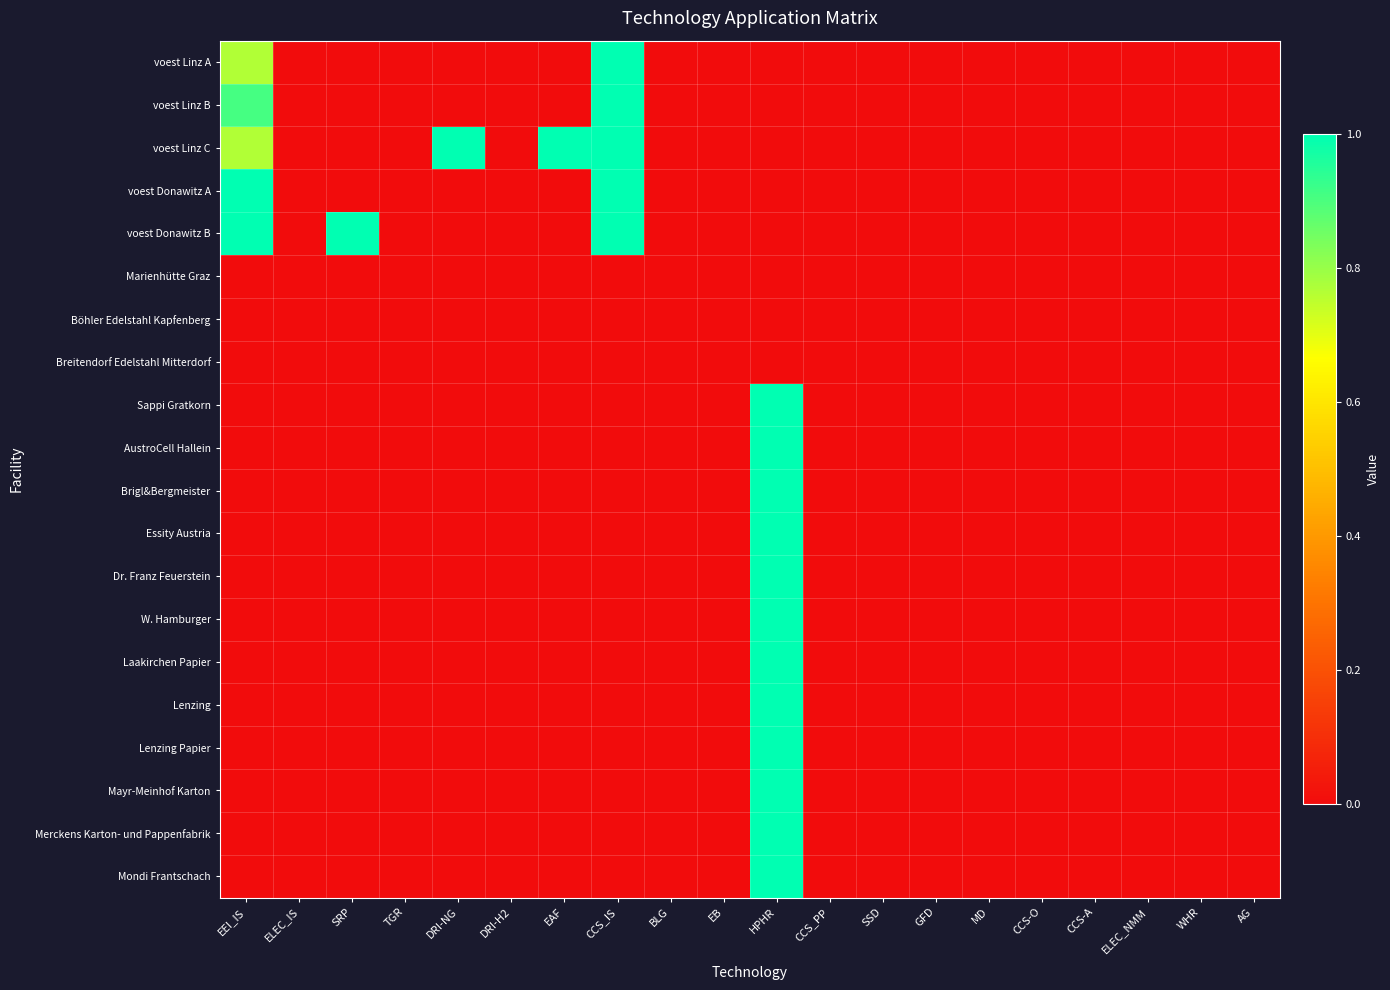

At which category does the chart reach its minimum across all series?

ELEC_IS